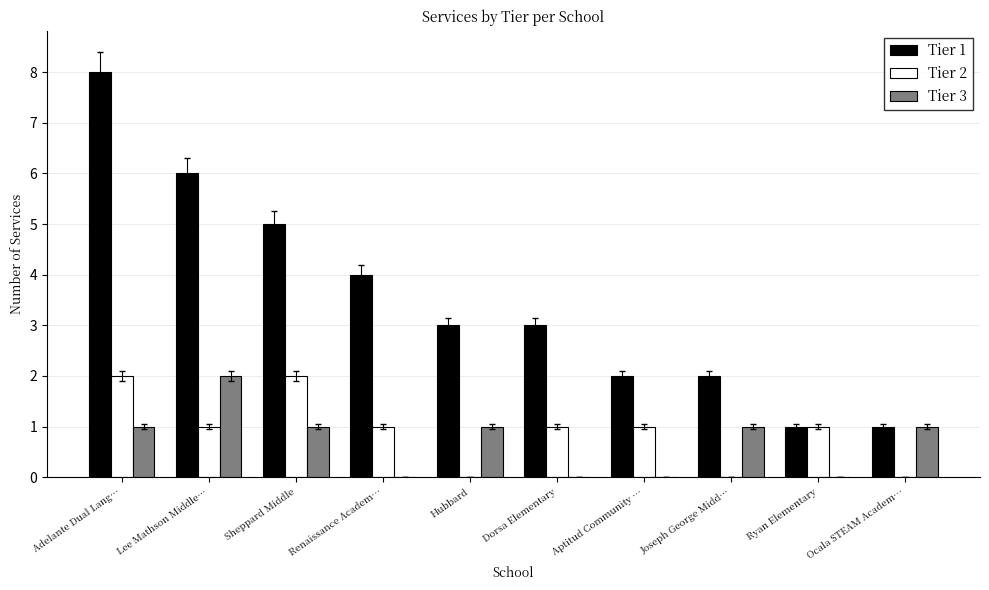

What are all the series names shown in the legend?

Tier 1, Tier 2, Tier 3